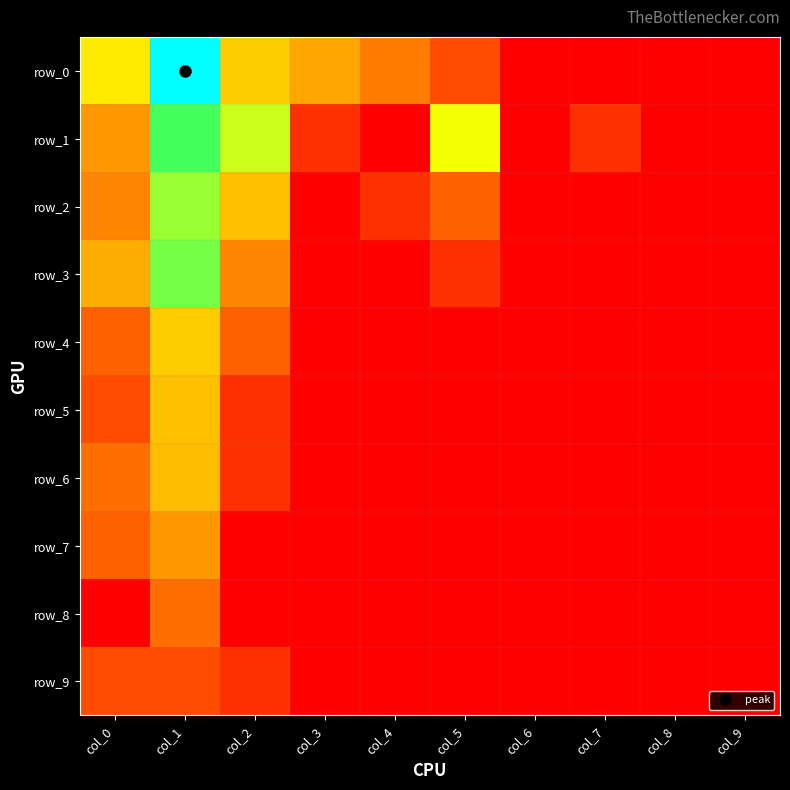

Between col_3 and col_6, which is larger?

col_3